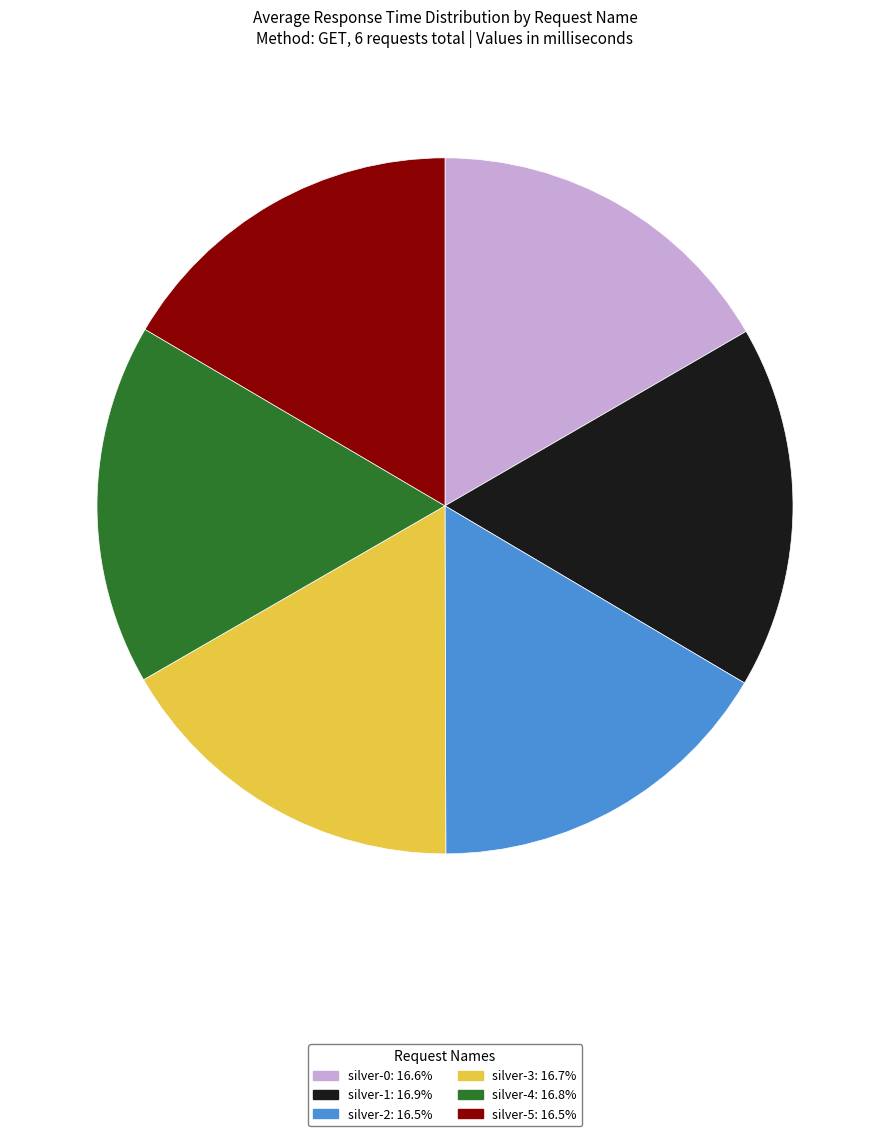

Do silver-0 and silver-2 together represent more than half of the pie?

No